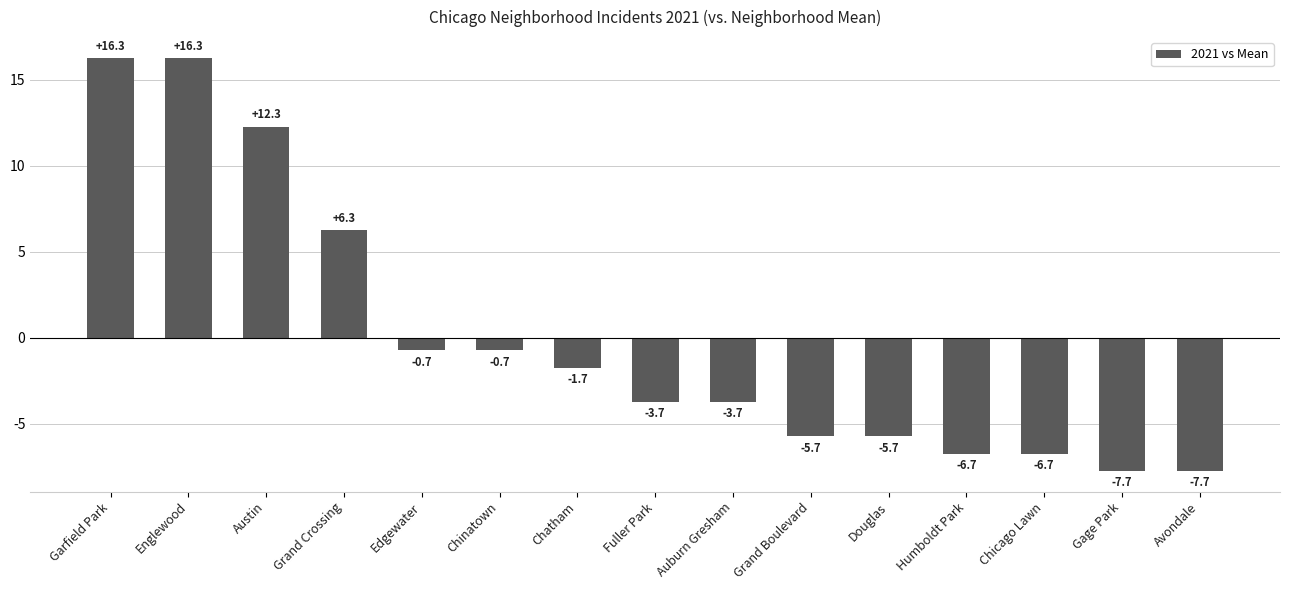

Reading left to right, transcribe all the data shown in this chart.

Garfield Park=16.3	Englewood=16.3	Austin=12.3	Grand Crossing=6.3	Edgewater=-0.7	Chinatown=-0.7	Chatham=-1.7	Fuller Park=-3.7	Auburn Gresham=-3.7	Grand Boulevard=-5.7	Douglas=-5.7	Humboldt Park=-6.7	Chicago Lawn=-6.7	Gage Park=-7.7	Avondale=-7.7